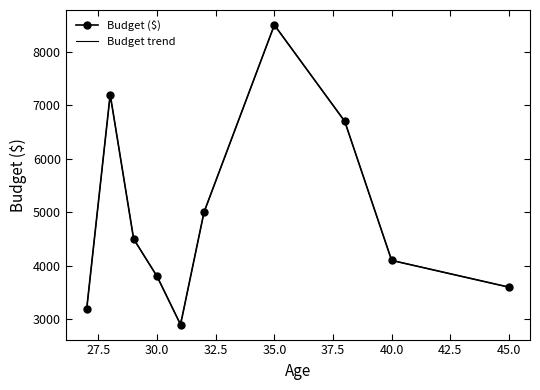

True or false: there are more than 2 points higher than both neighbors.

False